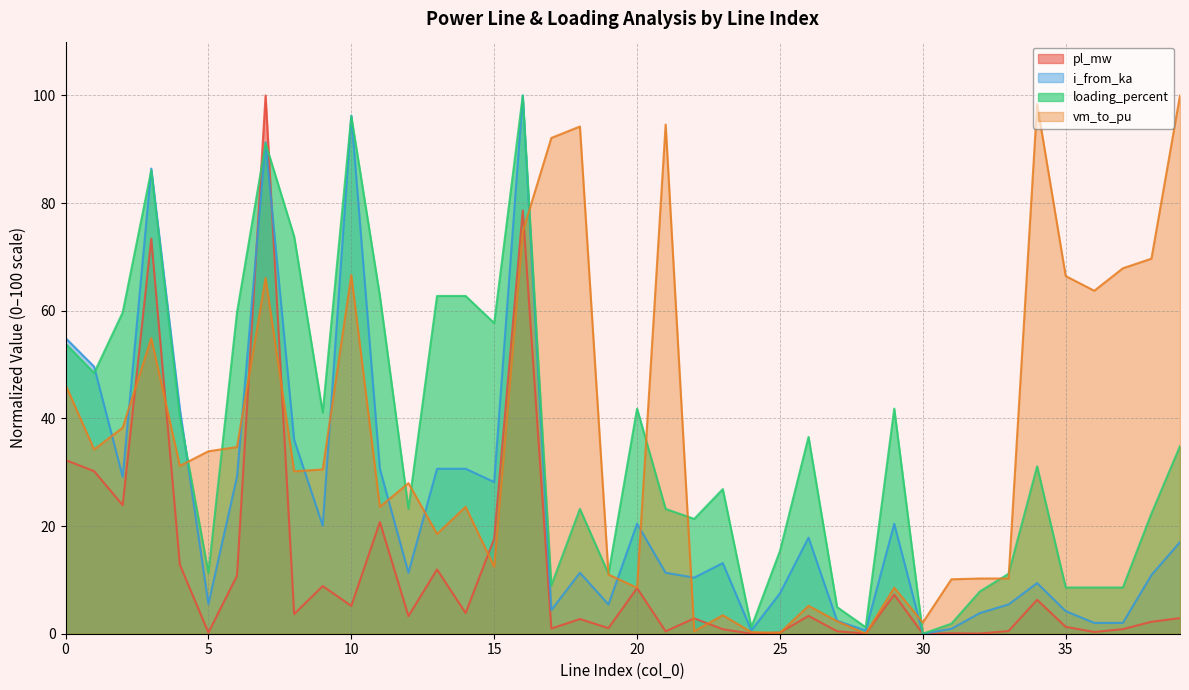

Between 17 and 28, which is larger?

17